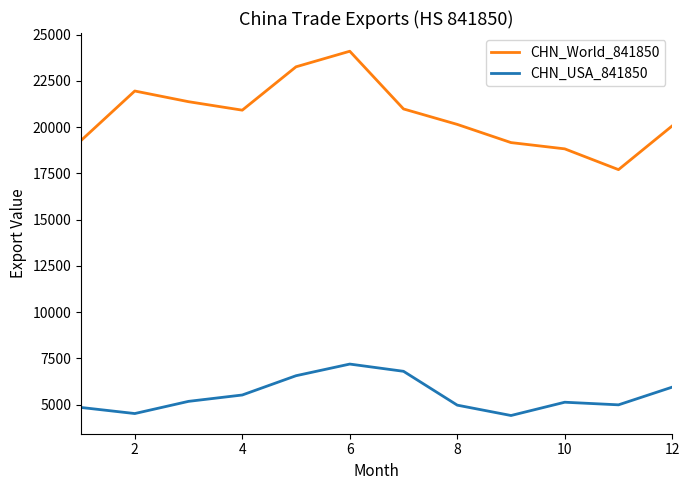

True or false: CHN_World_841850 and CHN_USA_841850 intersect in this chart.

False